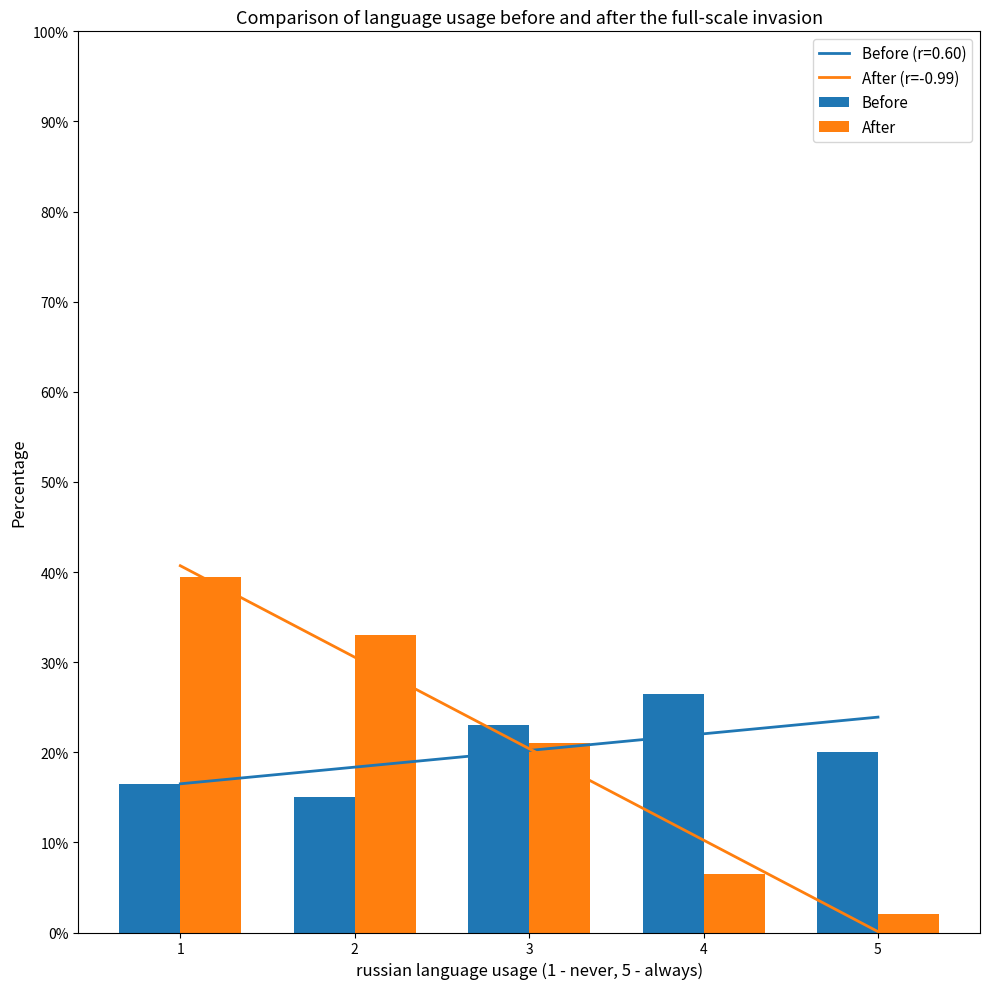

What is the sum of all Before values?

101.0